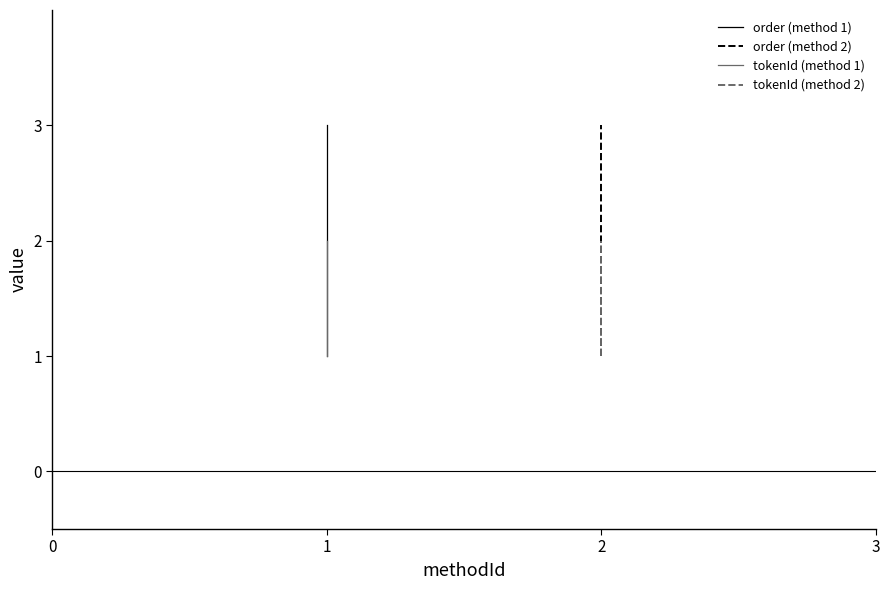

Reading right to left, what are all the values shown in this chart?

order (method 1): 3	2	1
order (method 2): 3	2	1
tokenId (method 1): 2	2	1
tokenId (method 2): 2	2	1